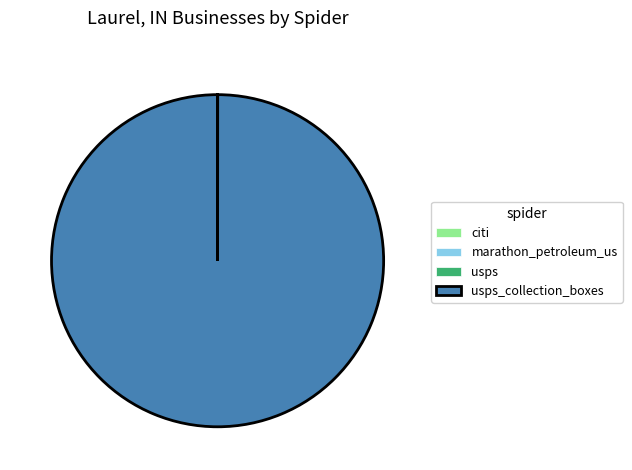

Is there any slice that represents more than half of the pie?

Yes